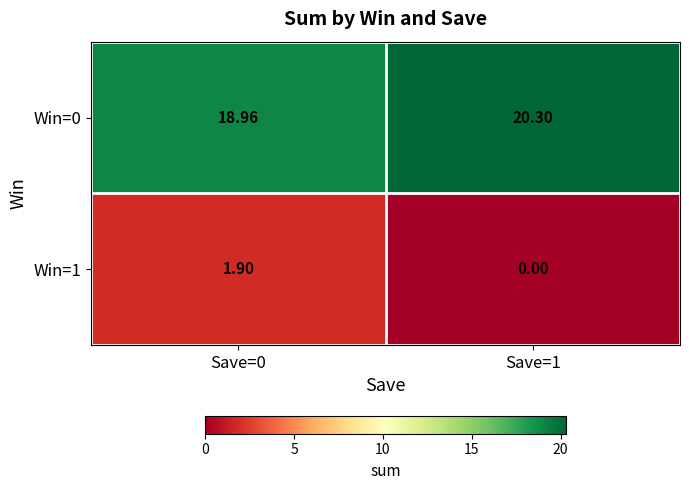

How many positive values does the Win=1 series have?

1